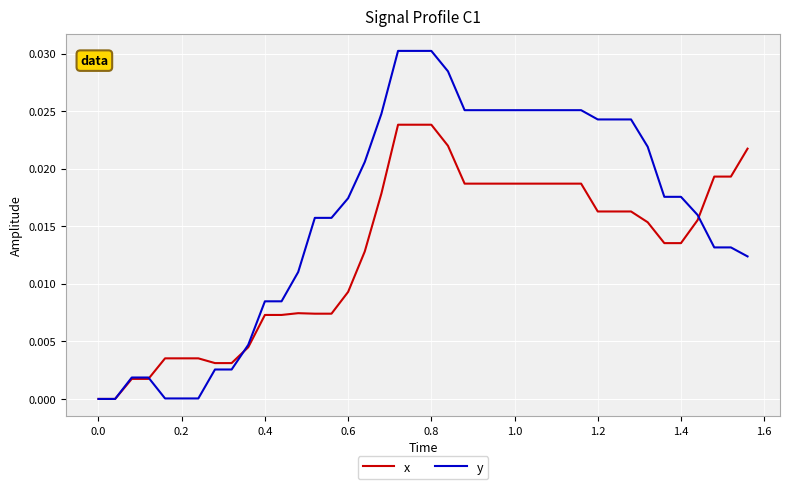

Which series has the largest total across all categories?

y